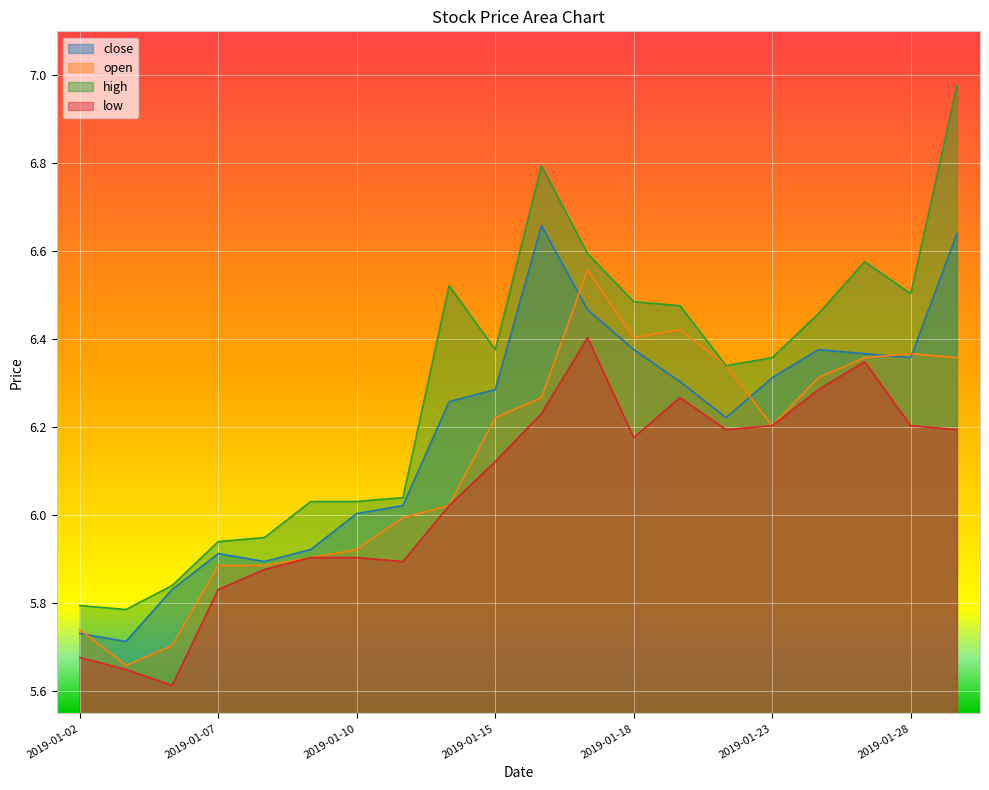

Which series has the widest spread of values?

high